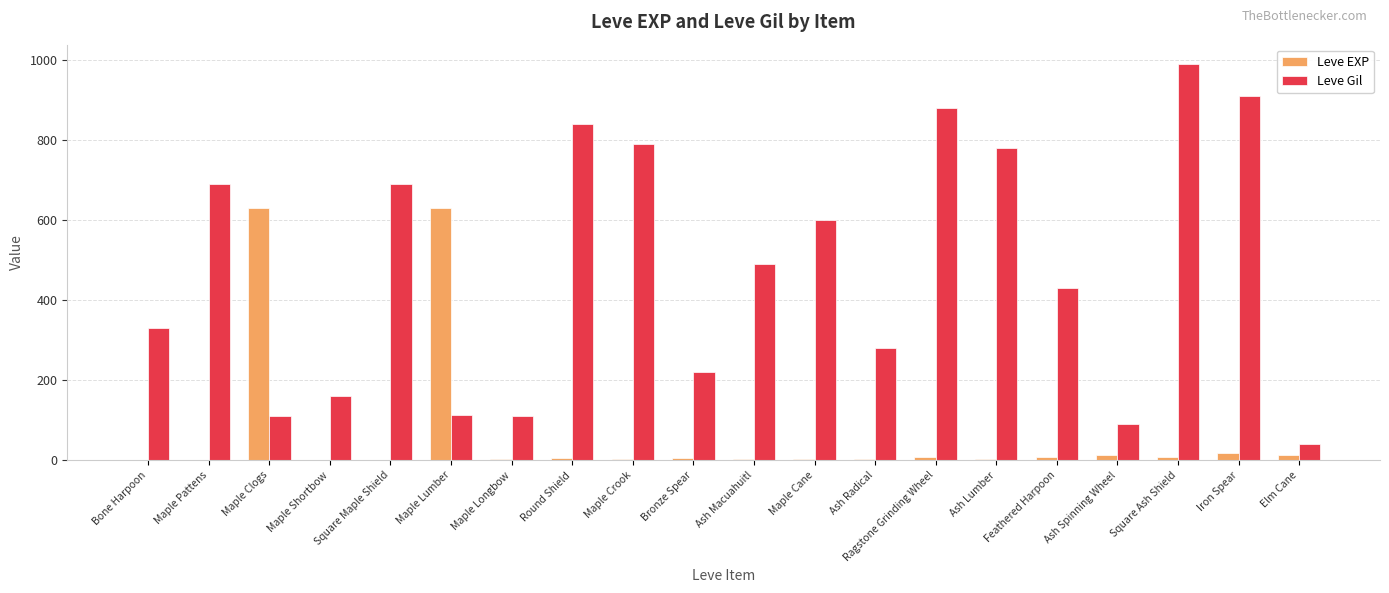

At which label is Leve Gil closest to 515?

Ash Macuahuitl